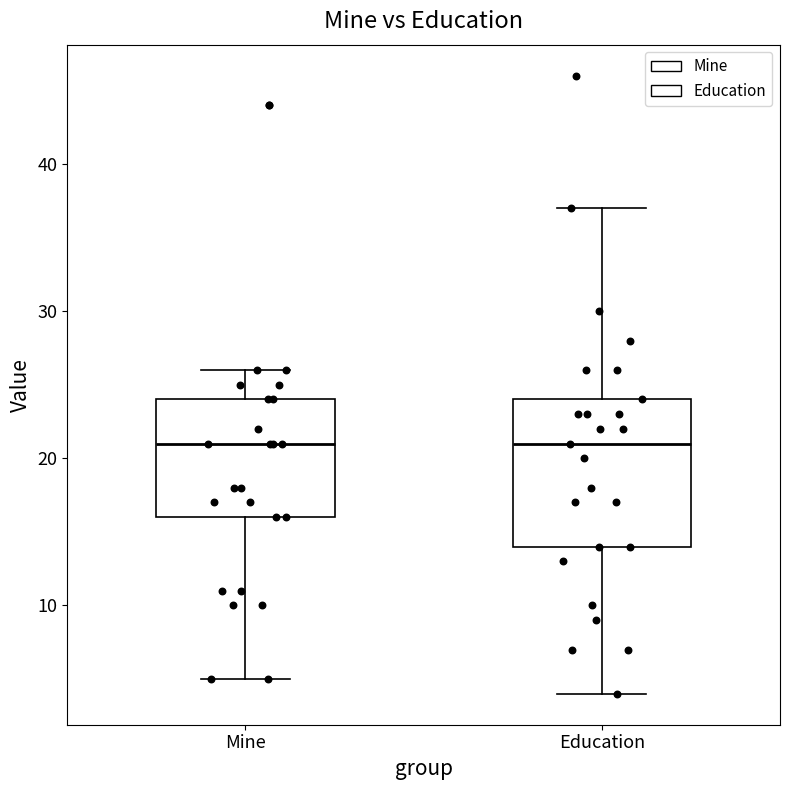

Reading left to right, read every box against the y-axis: the position of its median line, the range the box covers, and the ends of its whiskers. The values are not printed on the chart, so give them approximately, as read against the axis.

Mine: median 21, box 16 to 24, whiskers 5 to 26
Education: median 21, box 14 to 24, whiskers 4 to 37